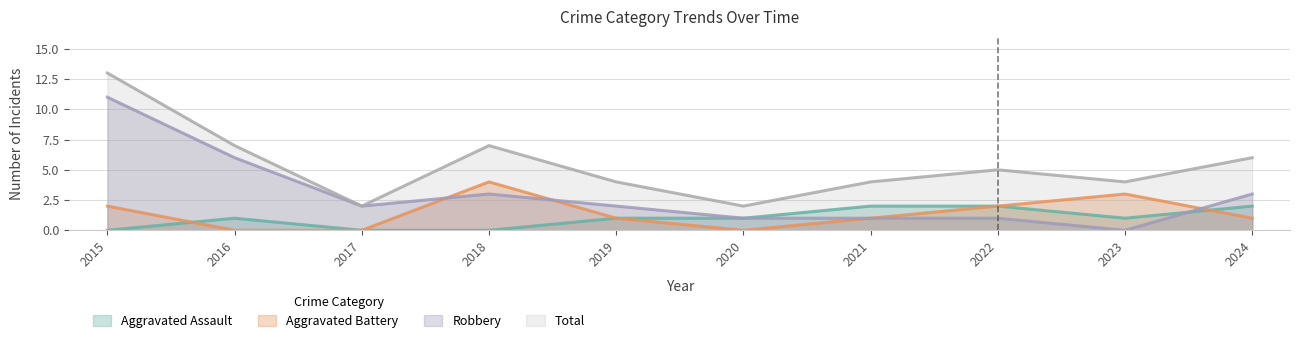

At which label is Robbery closest to 5?

2016